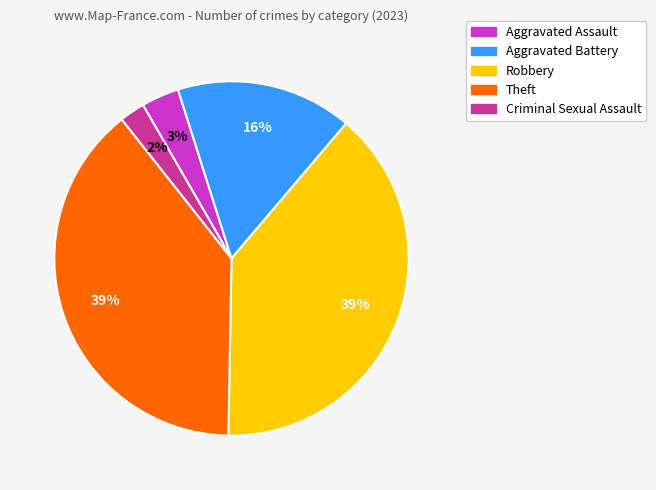

Which category has the smallest portion of the pie?

Criminal Sexual Assault